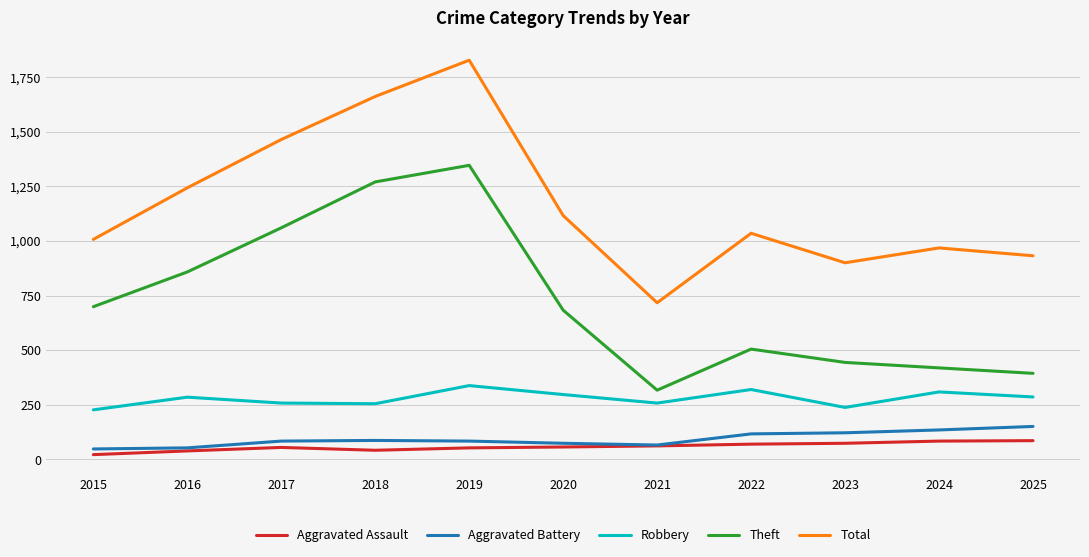

True or false: Aggravated Assault and Theft intersect in this chart.

False